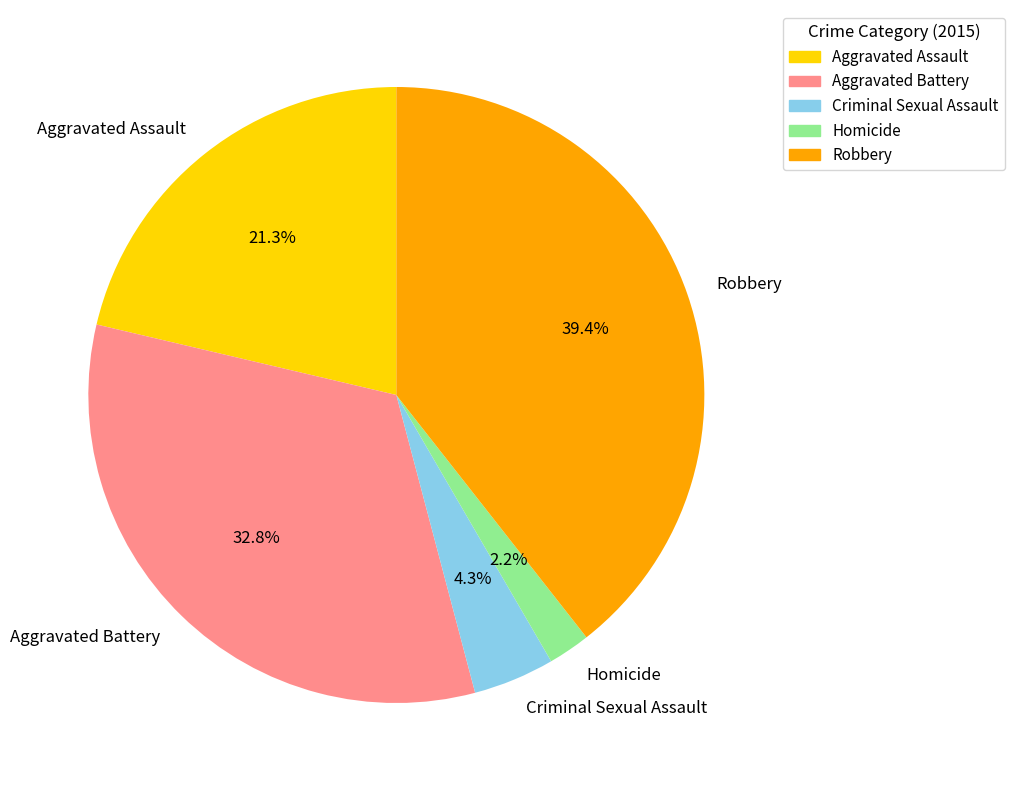

To the nearest percent, what is the difference between the largest and smallest slice percentages?

37%